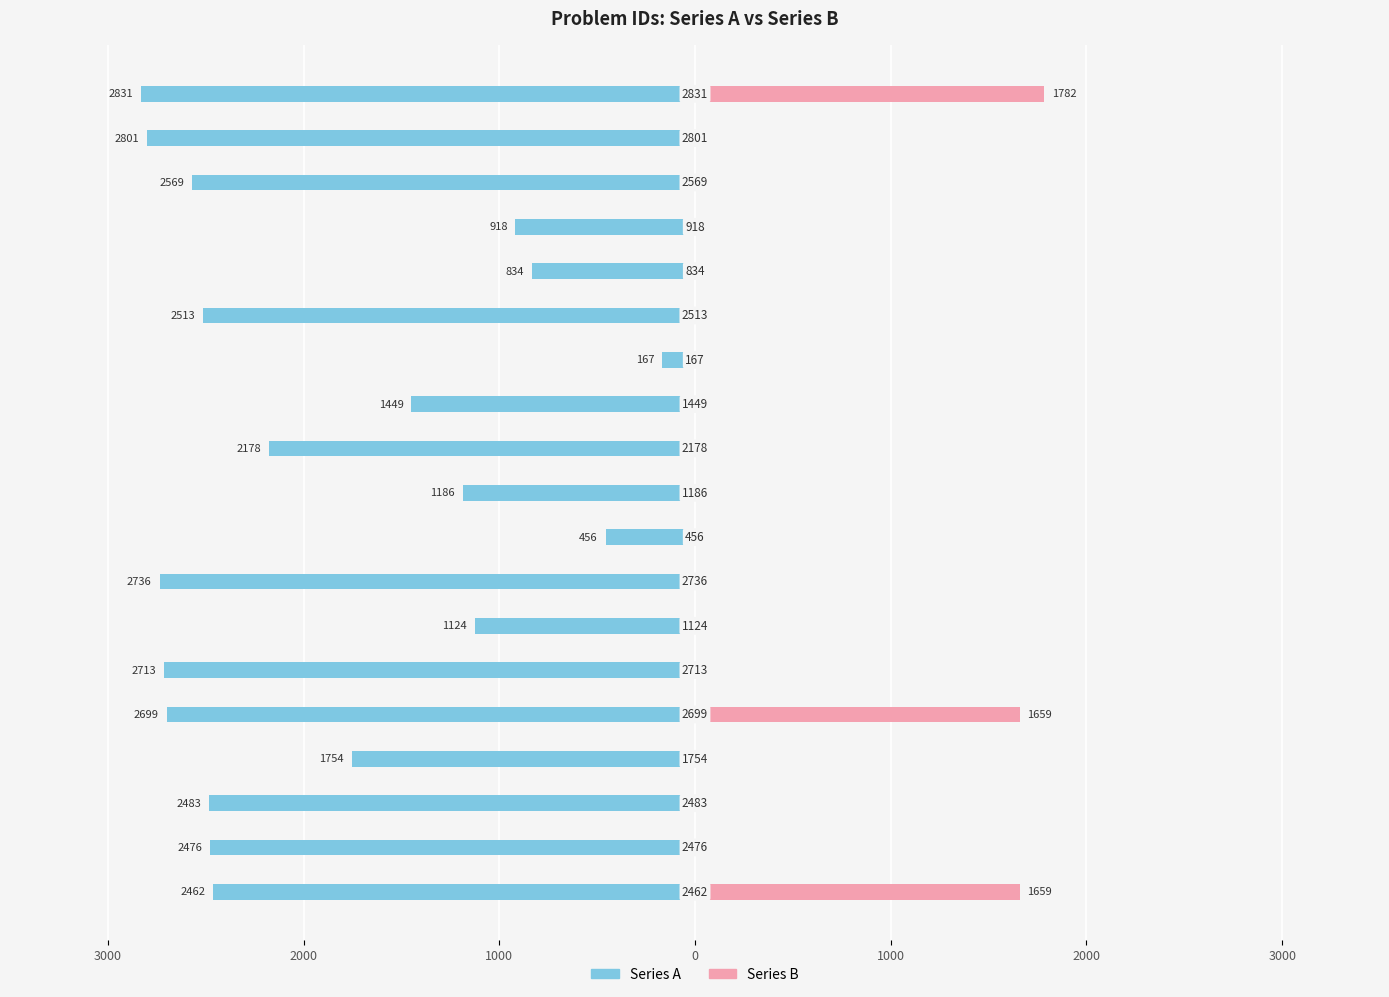

At how many categories does at least one series exceed -1993?

19